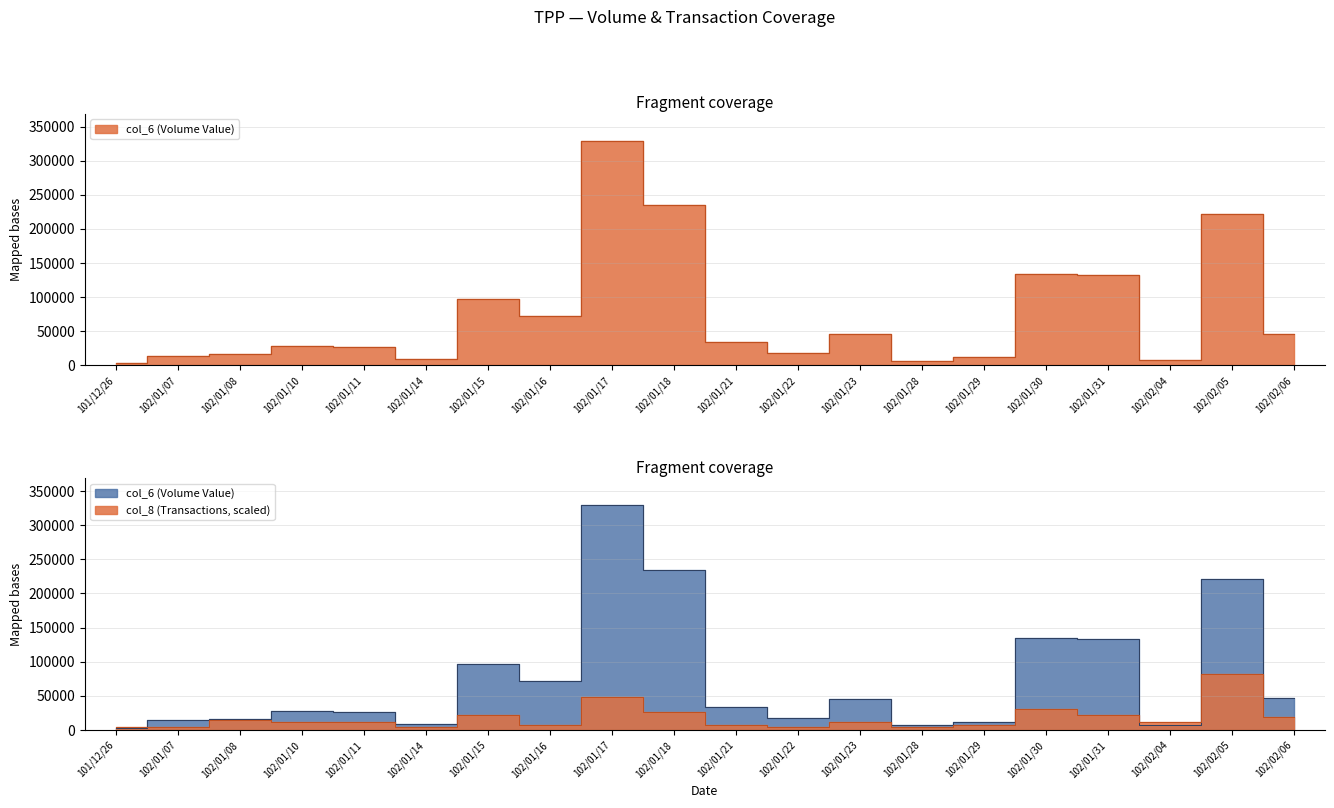

At how many categories does at least one series exceed 15795?

14